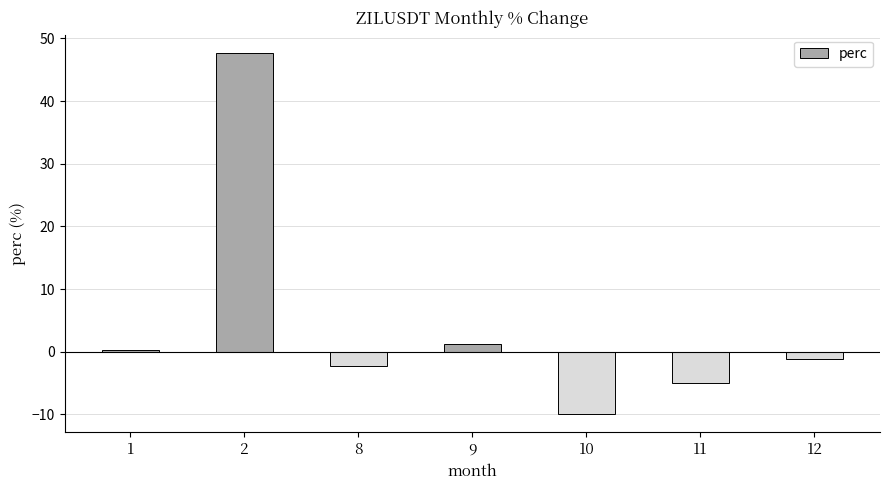

Between 12 and 9, which is larger?

9